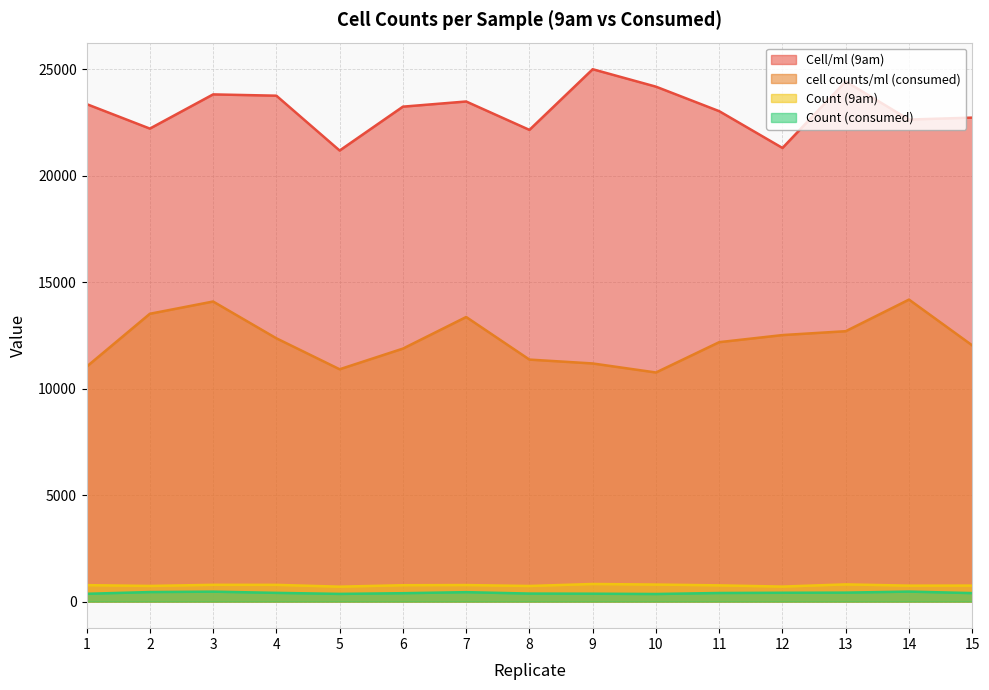

True or false: Cell/ml (9am) has more than 1 points higher than both neighbors.

True